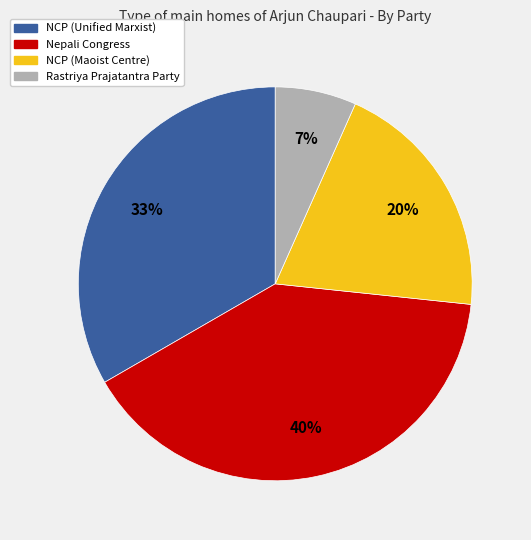

To the nearest percent, what portion does Rastriya Prajatantra Party represent?

7%